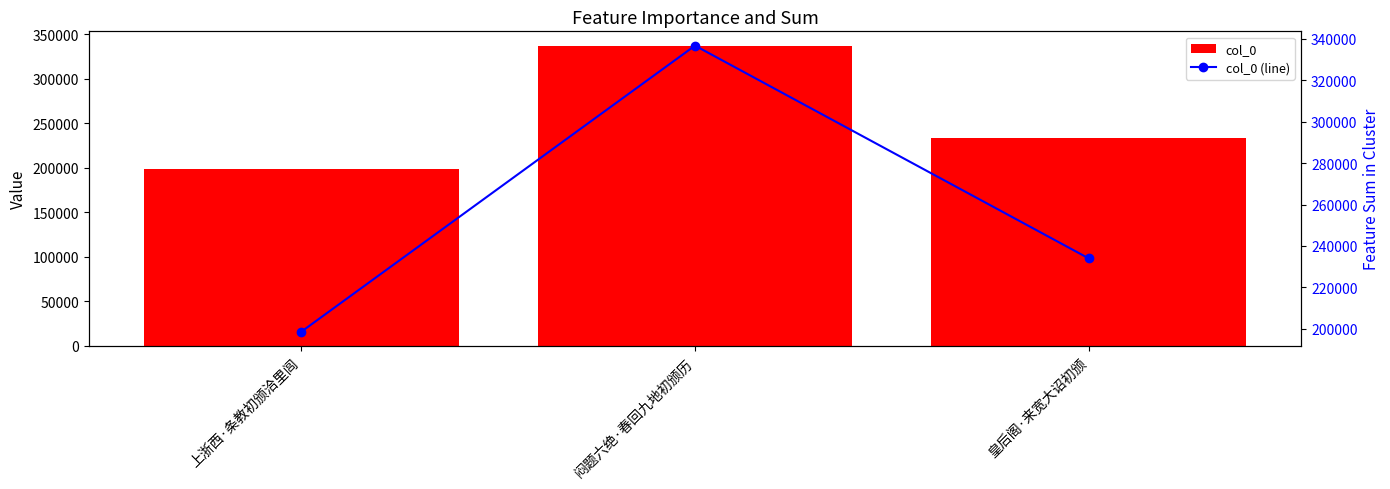

At which category is the sum across all series the highest?

闷题六绝·春回九地初颁历